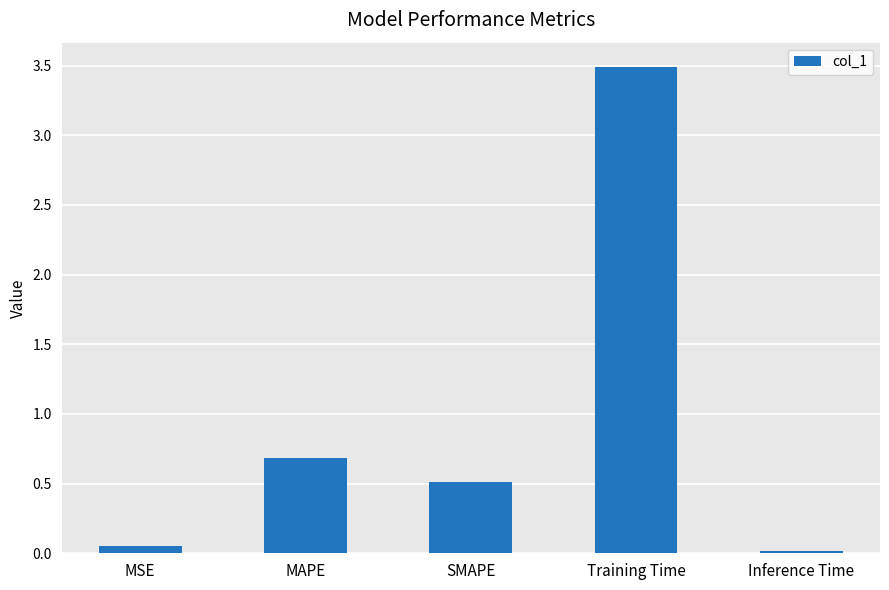

Rank the categories by value from lowest to highest.

Inference Time, MSE, SMAPE, MAPE, Training Time